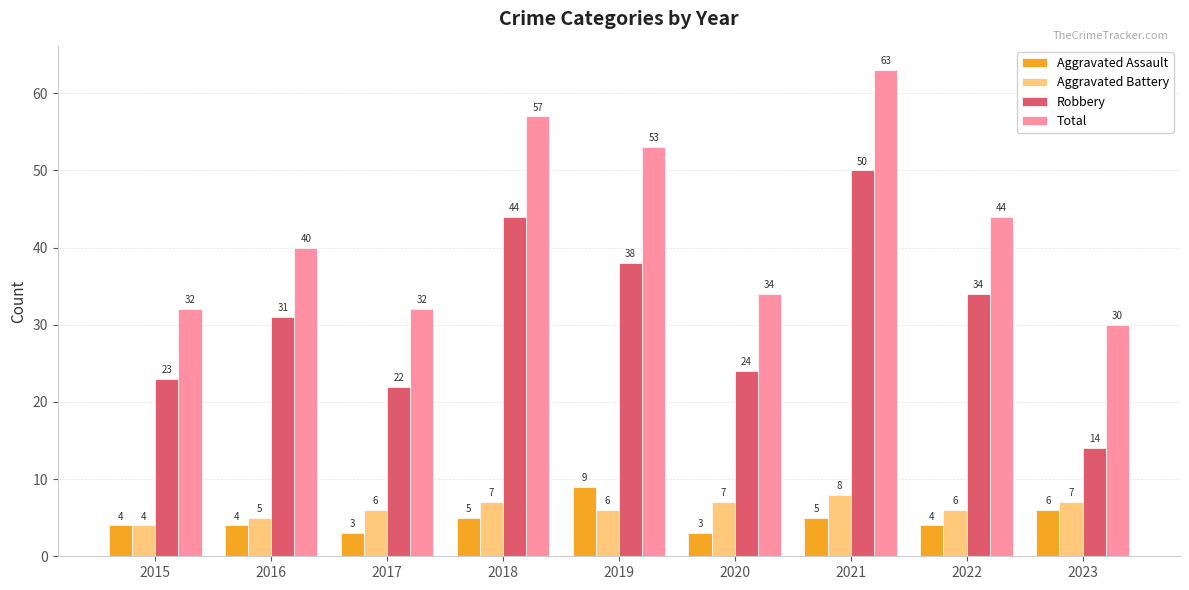

What is the approximate value of Aggravated Battery at 2015?

4